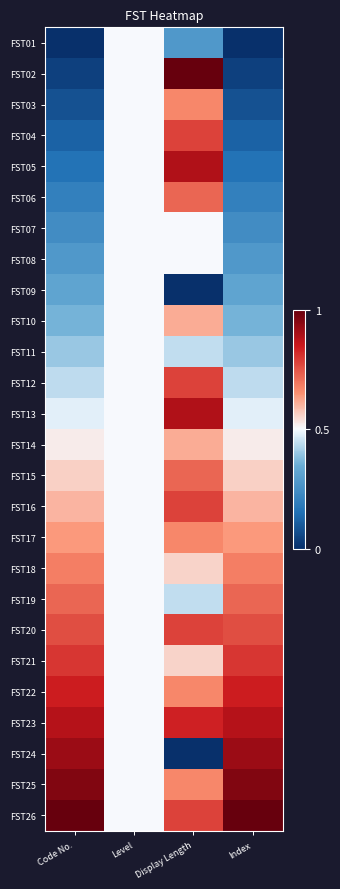

At Code No., list the series in order from smallest to largest.

FST01, FST02, FST03, FST04, FST05, FST06, FST07, FST08, FST09, FST10, FST11, FST12, FST13, FST14, FST15, FST16, FST17, FST18, FST19, FST20, FST21, FST22, FST23, FST24, FST25, FST26